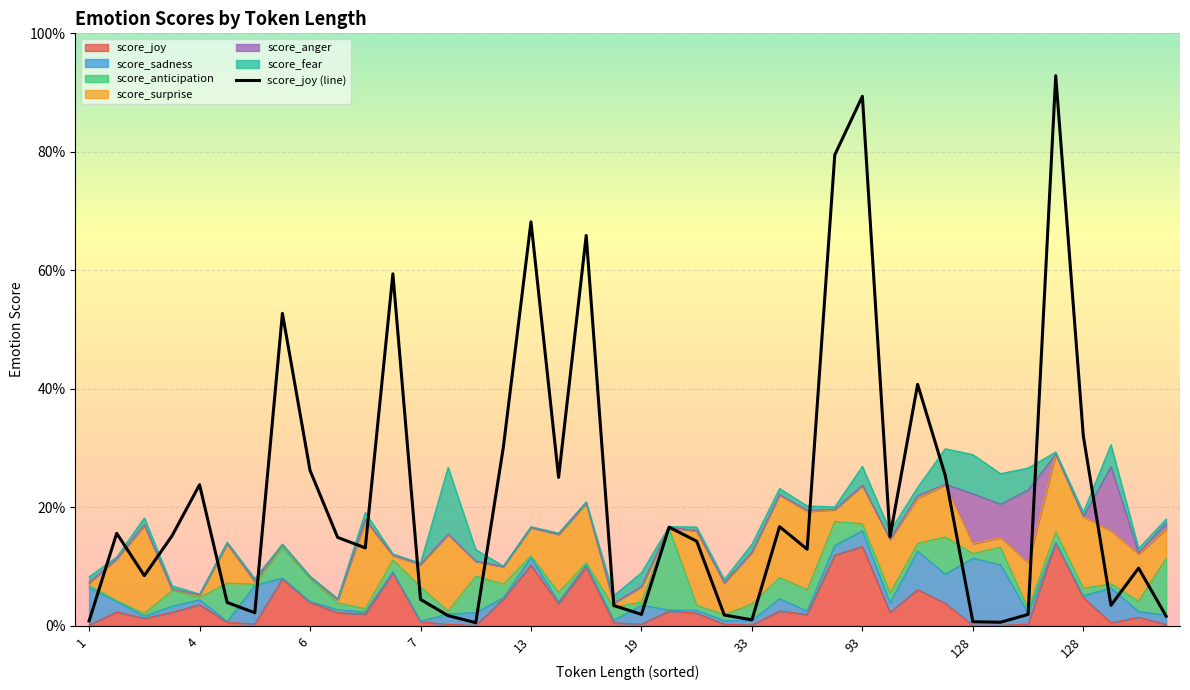

The chart shows a value of 0.1 at 22. True or false?

False